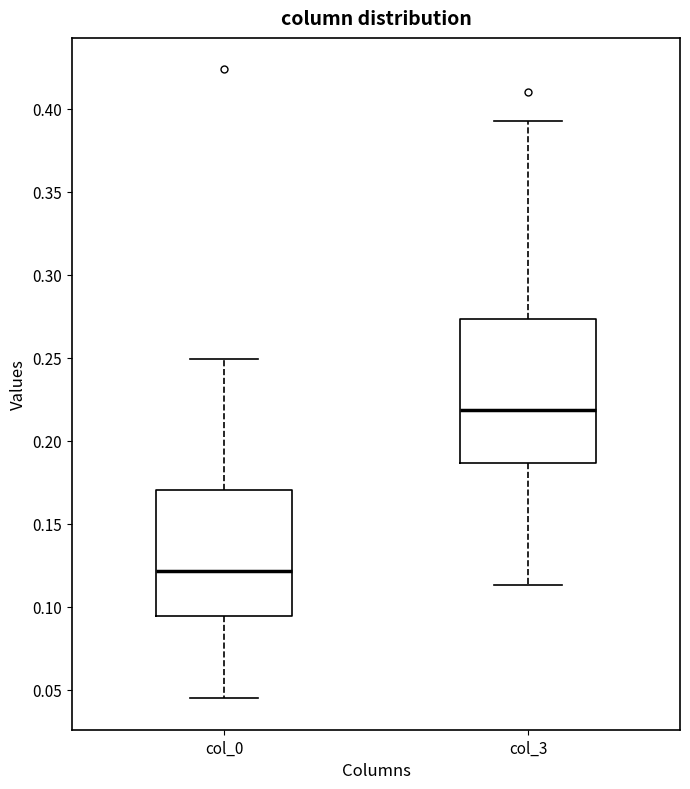

Comparing the boxes themselves (not the whiskers), which one is the tallest?

col_3